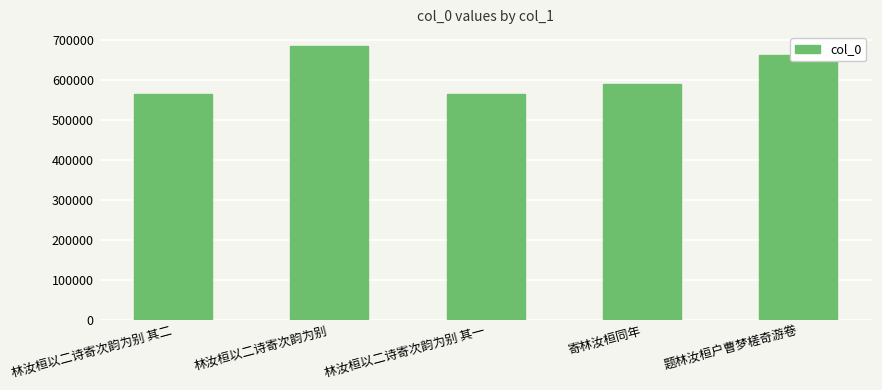

Does the chart contain any negative values?

No